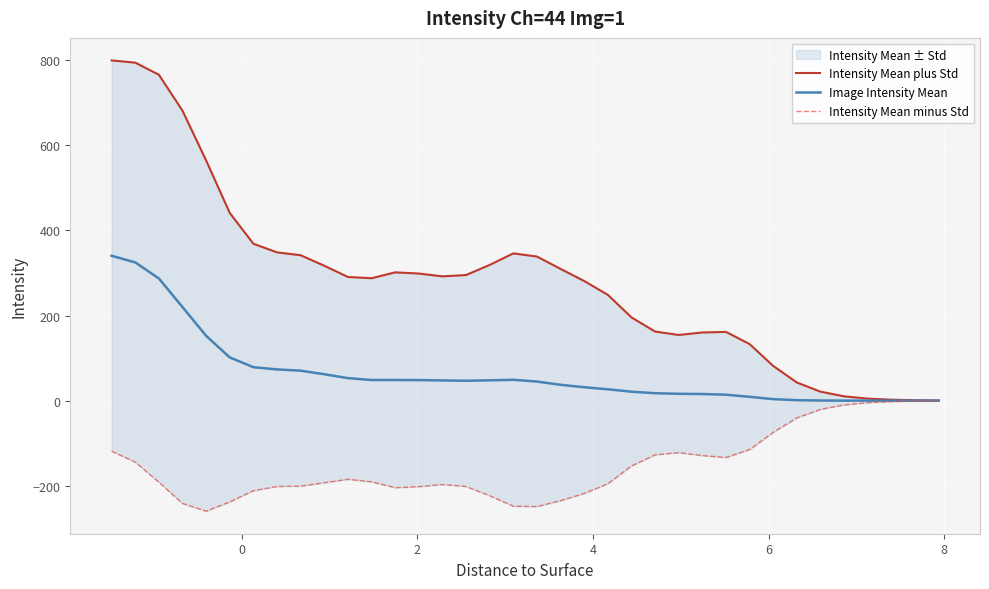

How many lines are shown in the chart?

3